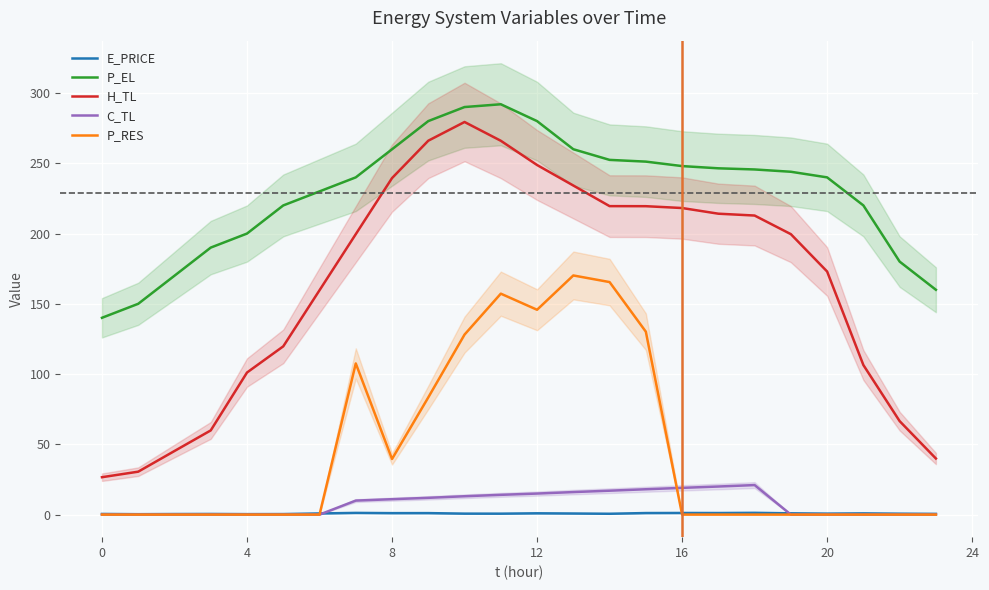

True or false: C_TL has a value of 0.0 at 0.

True